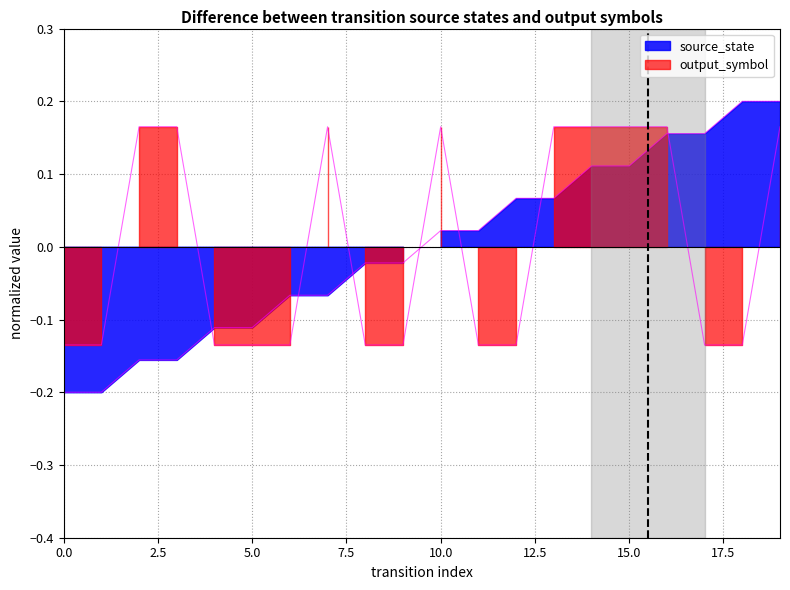

How many values in the source_state series are below 0?

10